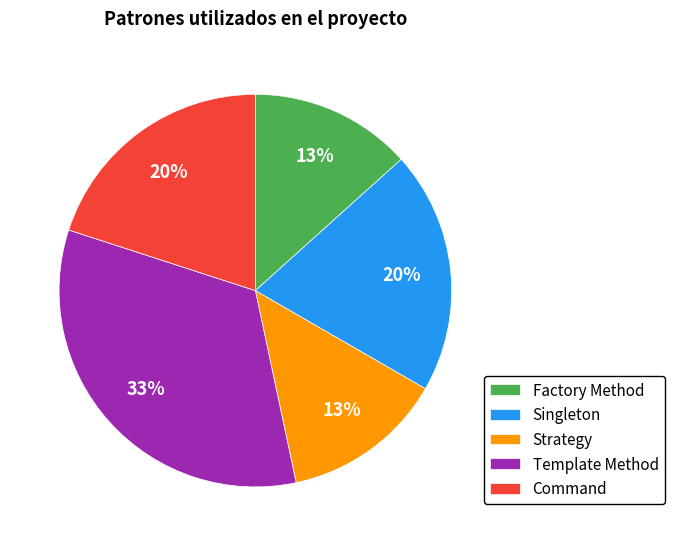

Is there any slice that represents more than half of the pie?

No